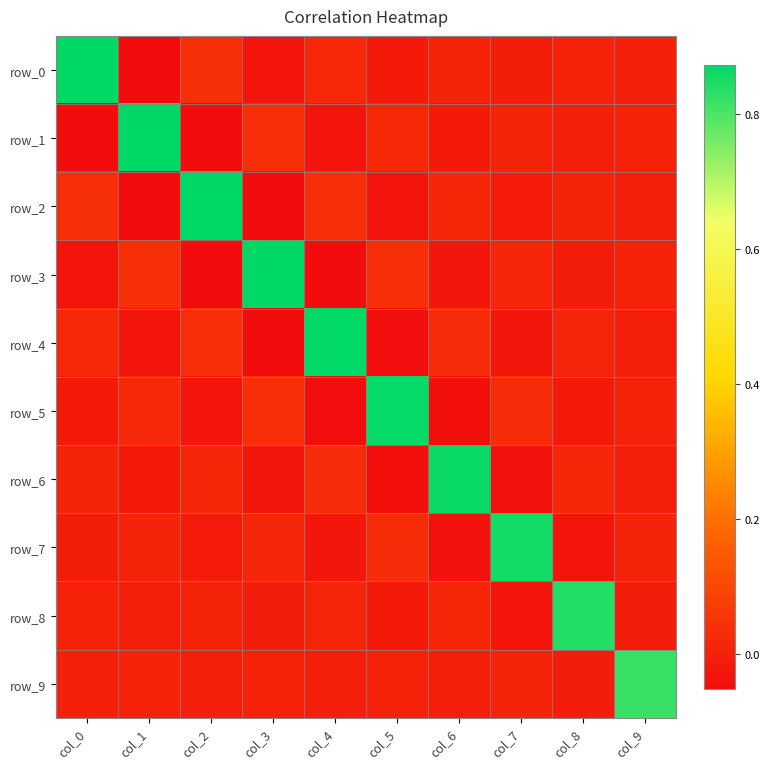

The value of row_6 at col_5 is -0.0. True or false?

True